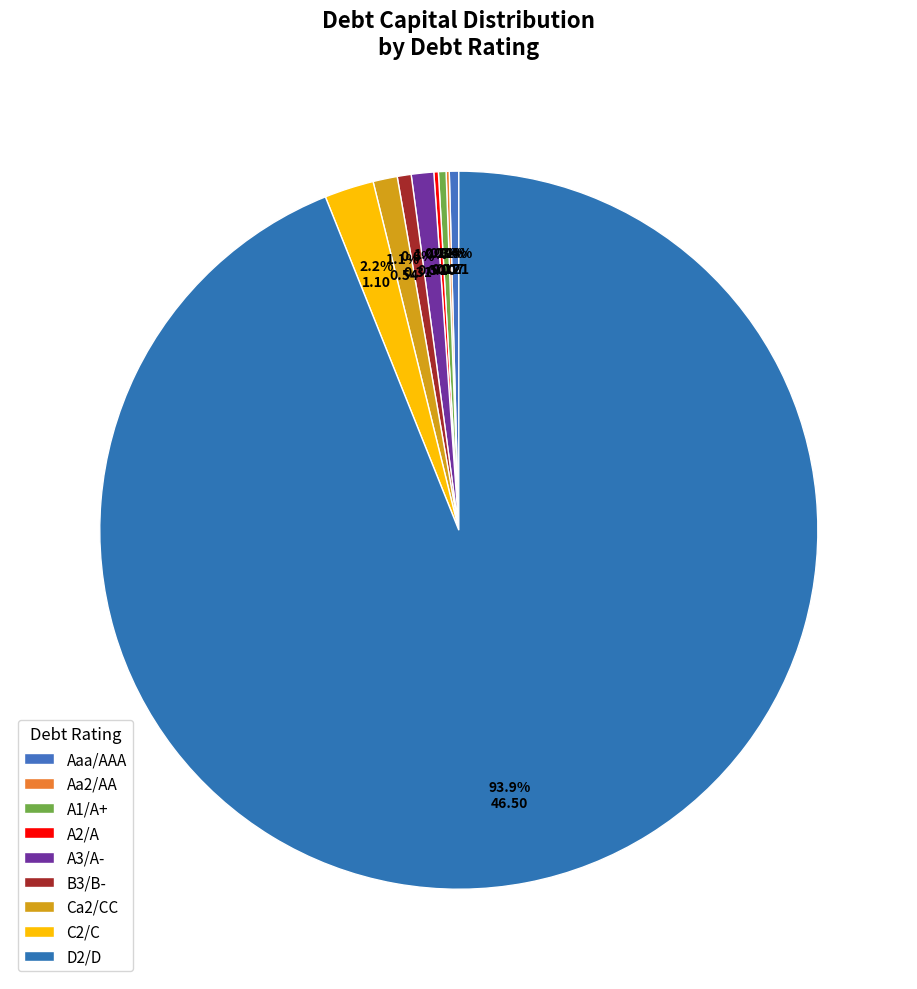

The Ca2/CC slice represents 1% of the pie. True or false?

False